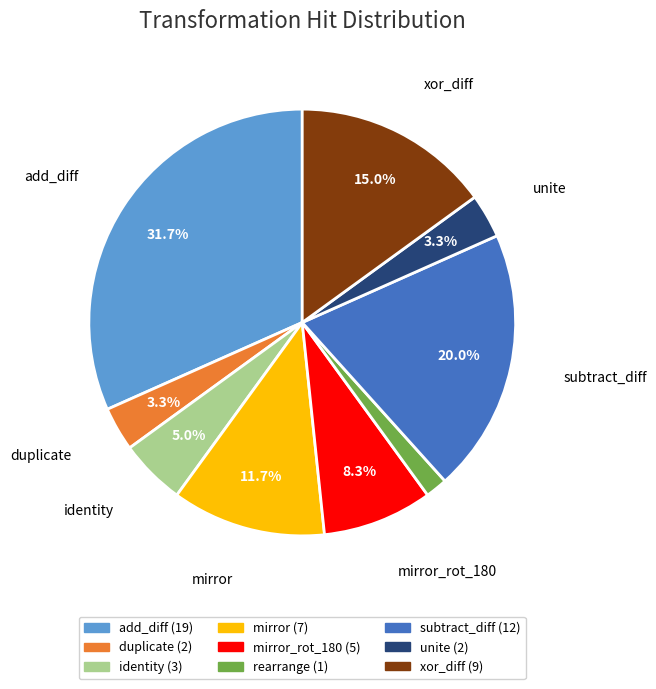

Is there a majority slice in this chart?

No